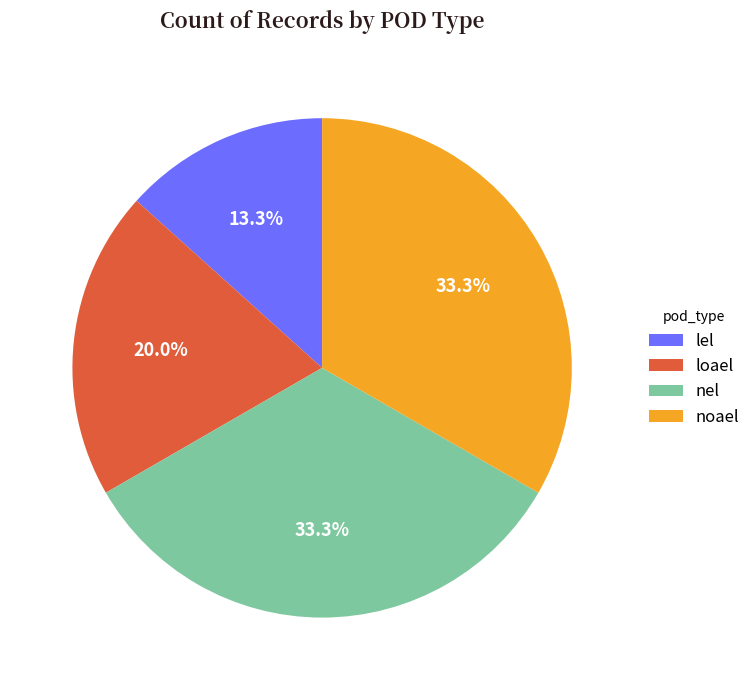

The noael slice represents 33% of the pie. True or false?

True